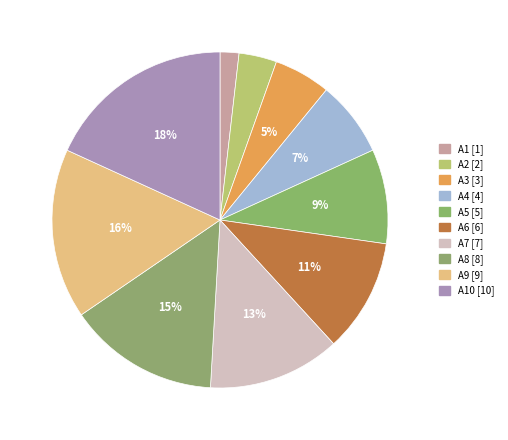

How many slices are in this pie chart?

10